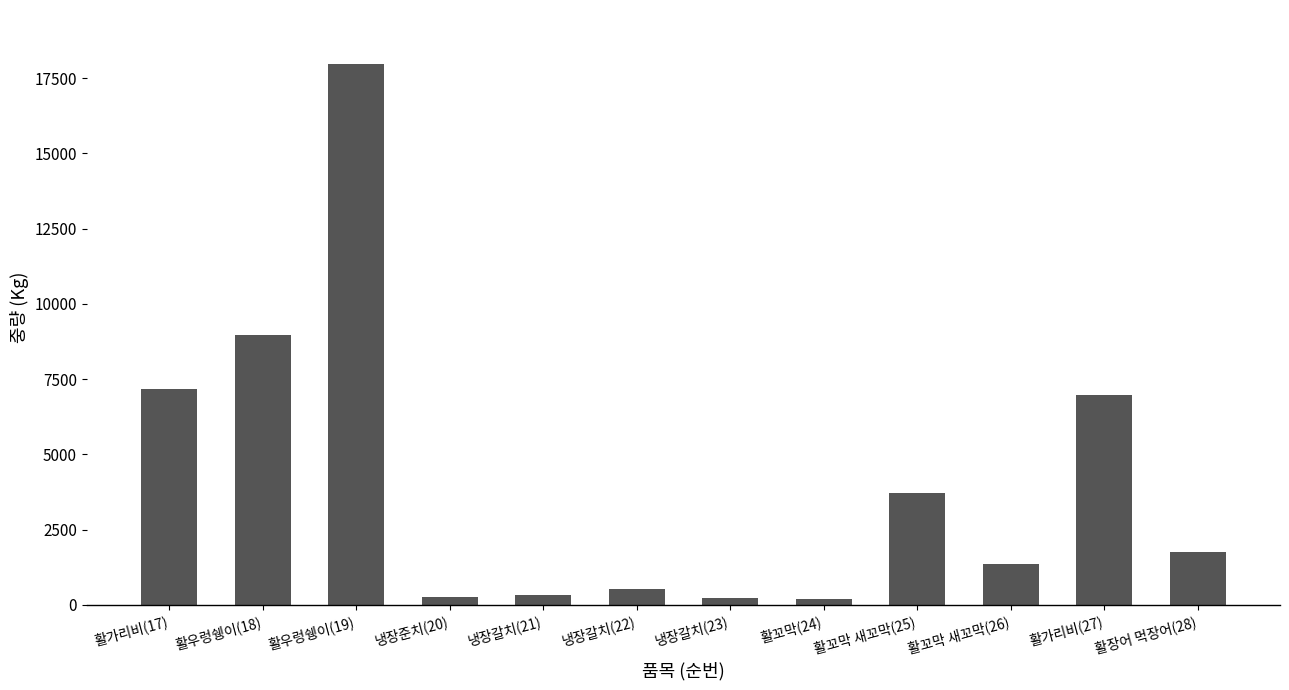

What is the maximum value shown in the chart?

17964